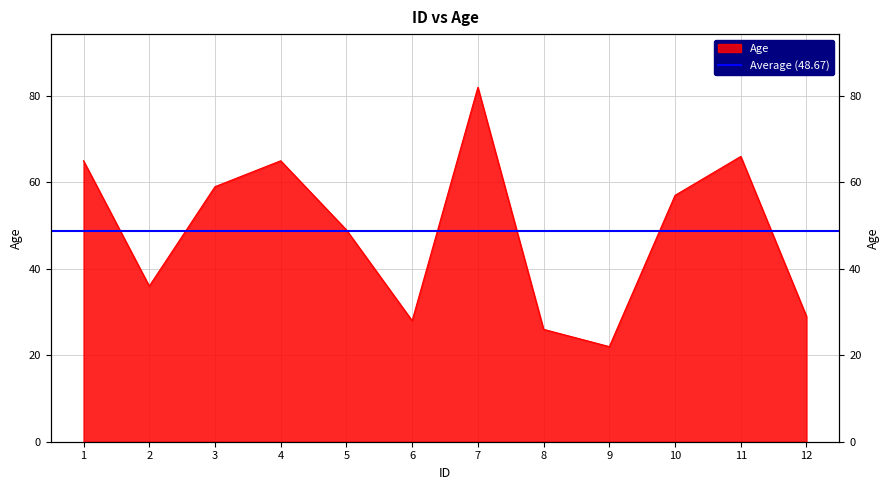

Where is the first local maximum?

4